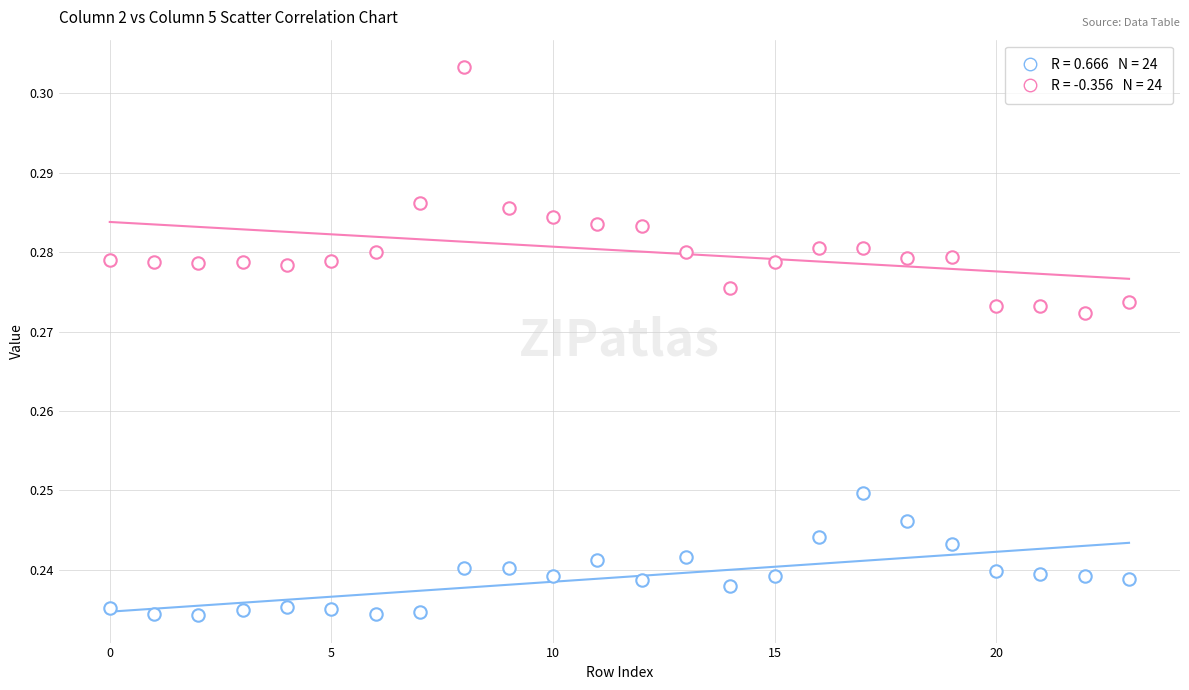

Count the number of points in this scatter plot.

48